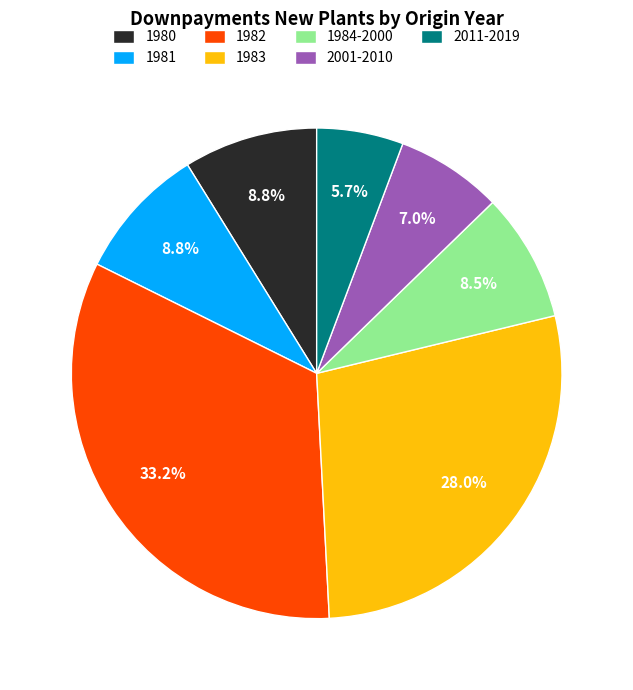

Between 1983 and 1981, which is larger?

1983